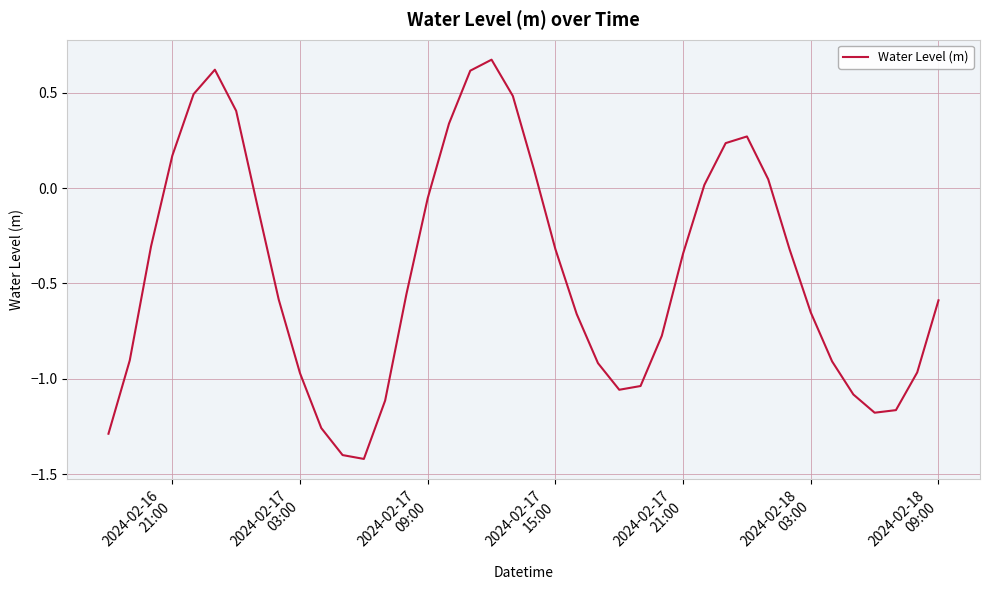

What is the minimum value shown in the chart?

-1.4